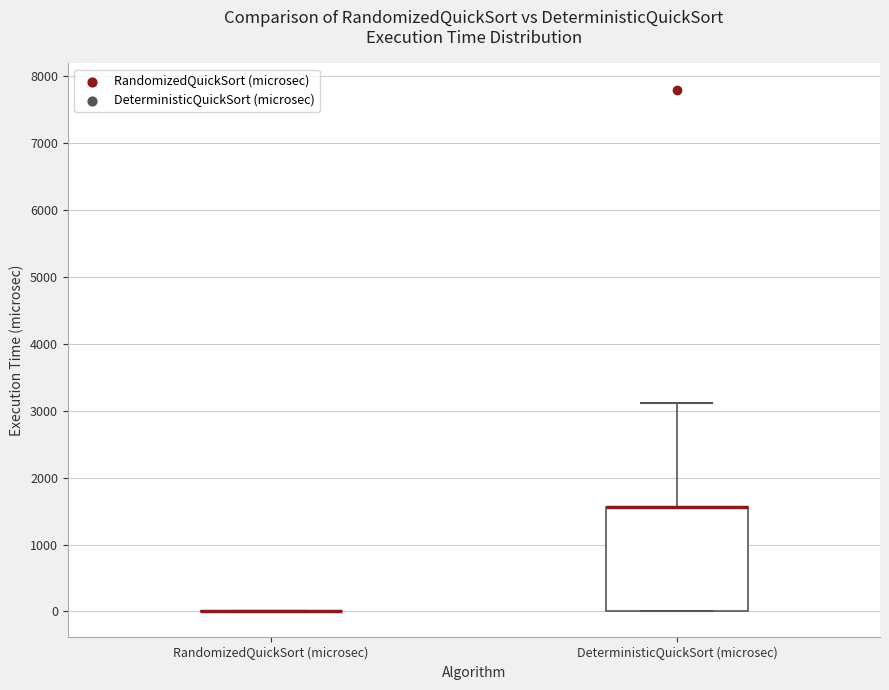

Reading left to right, transcribe this box plot: for each box, give where its median line is, the range the box spans, and where its two whiskers end, as read against the y-axis. The values are not printed on the chart, so give them approximately, as read against the axis.

RandomizedQuickSort (microsec): box collapsed to a line at 0, whiskers 0 to 0
DeterministicQuickSort (microsec): median 1600 (drawn on the box's upper edge), box 0 to 1600, whiskers 0 to 3100